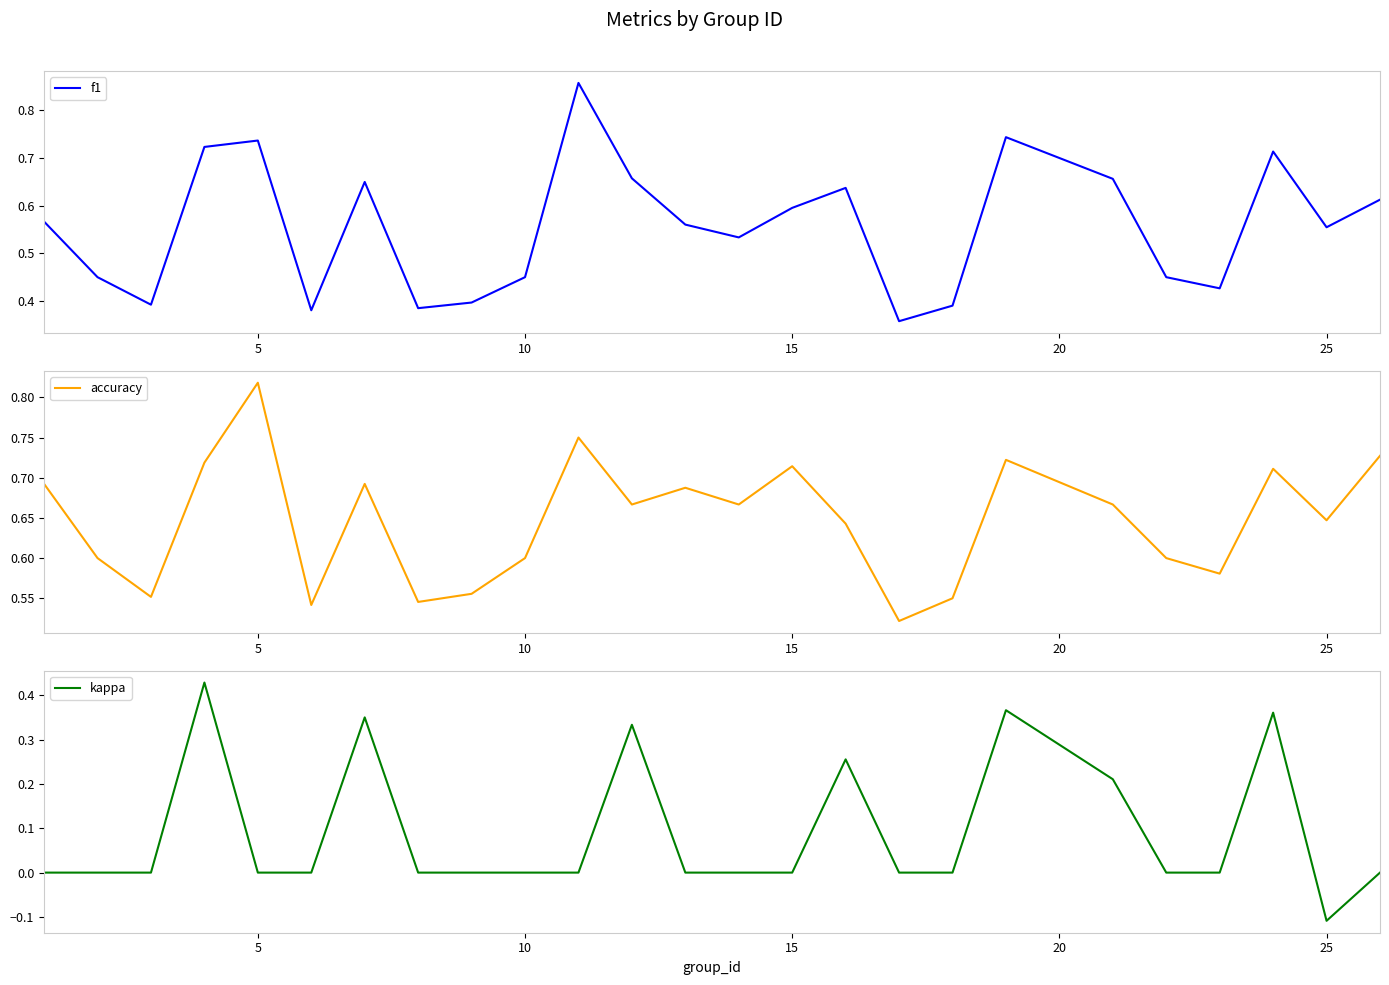

The value of f1 at 15 is 0.2. True or false?

False